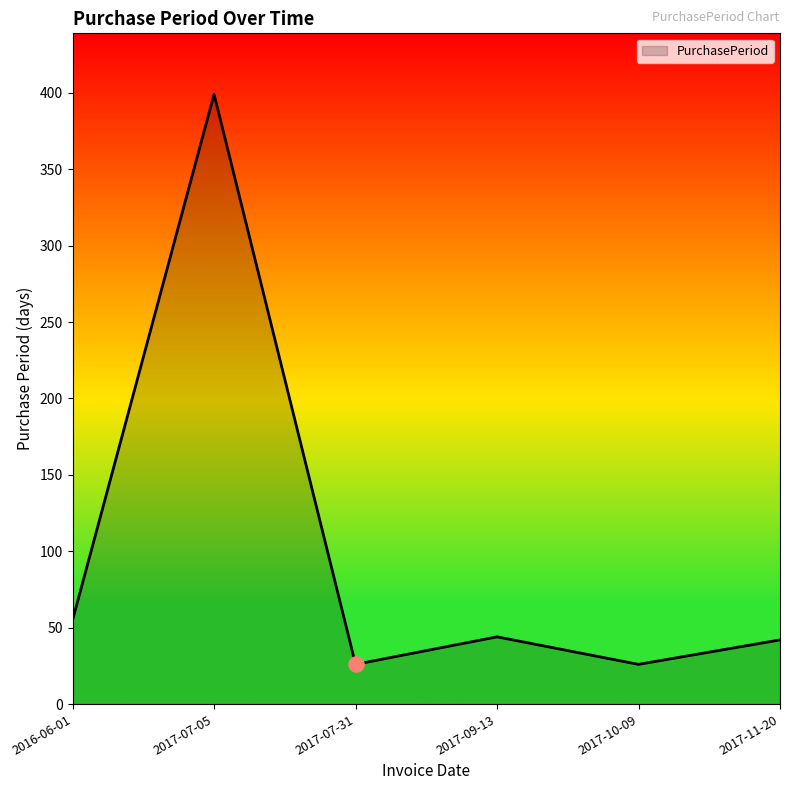

What is the ratio of the value at 2017-10-09 to the value at 2017-07-31?

1.0